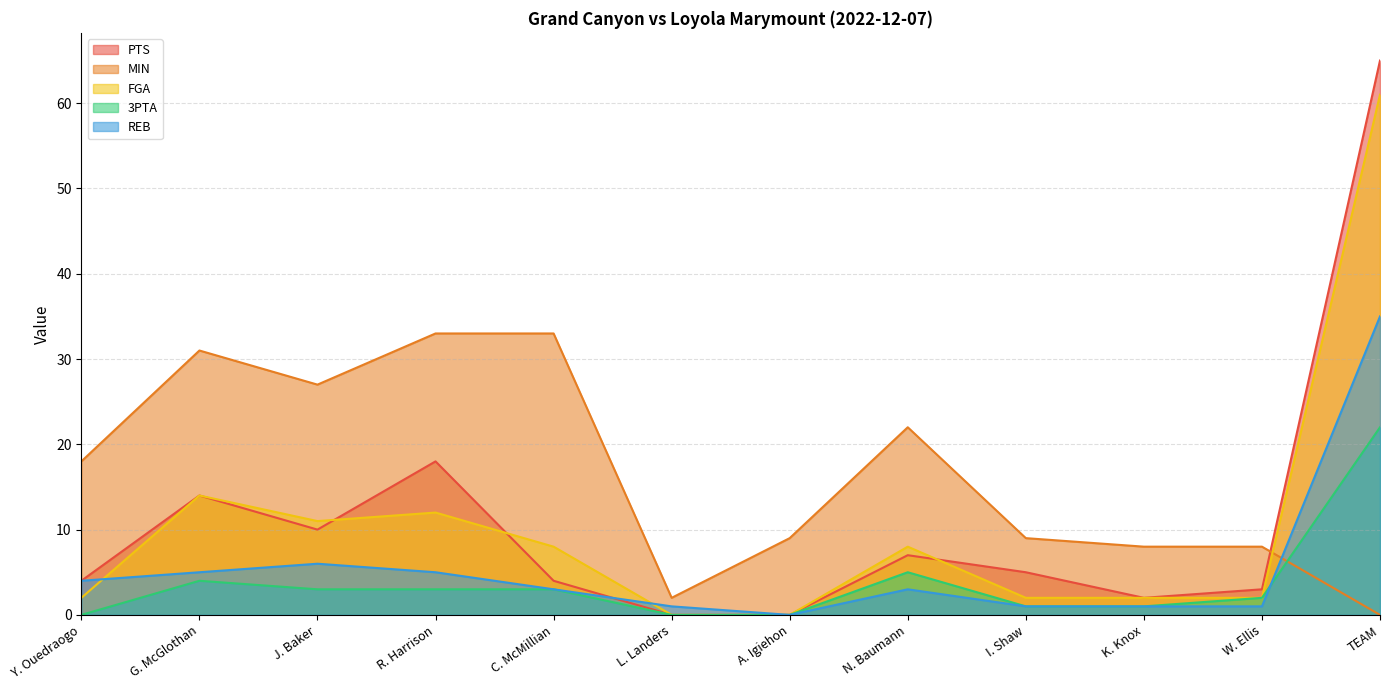

What is the total value across all series at C. McMillian?

51